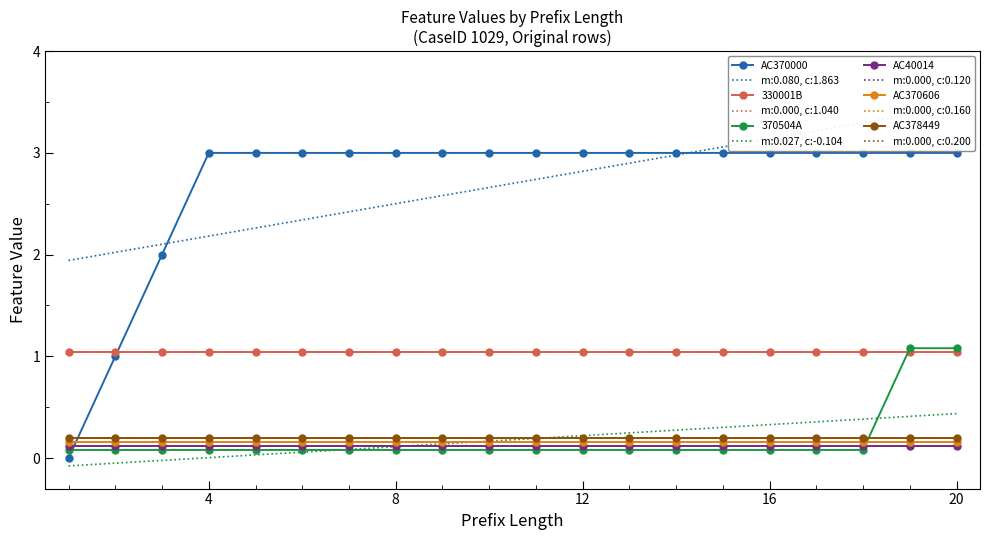

At 10, list the series in order from smallest to largest.

370504A, AC40014, AC370606, AC378449, 330001B, AC370000